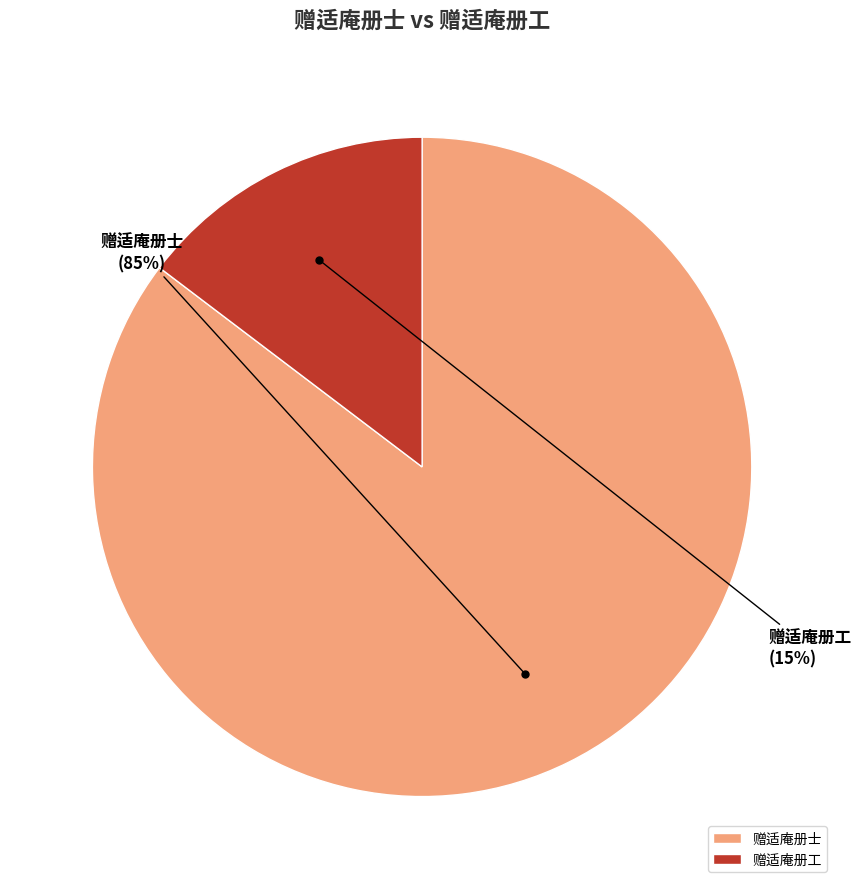

Which slice is the smallest?

赠适庵册工